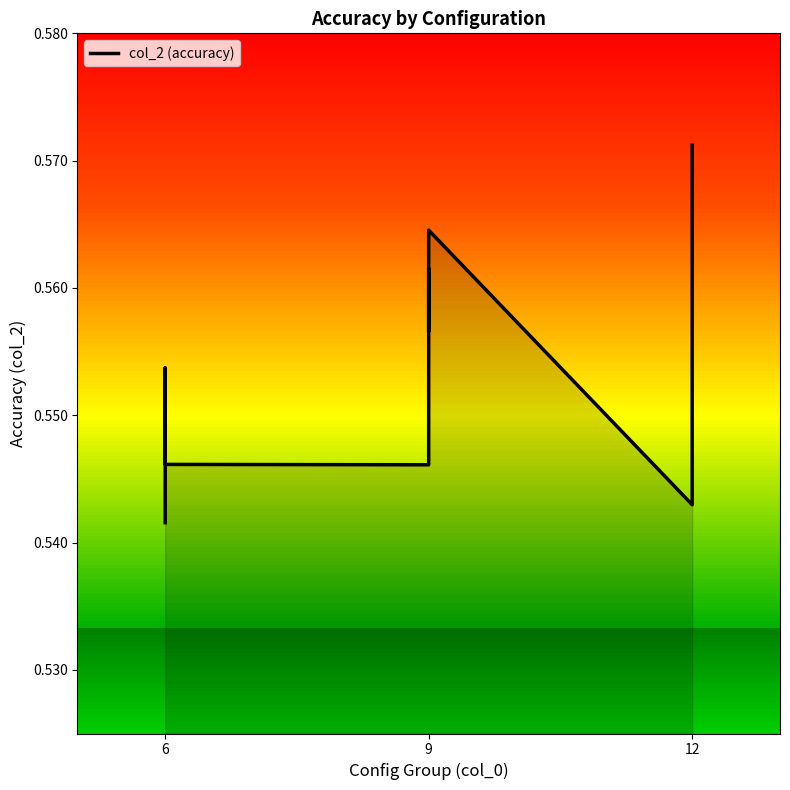

Is it true that the value at 6 is 0.2?

False